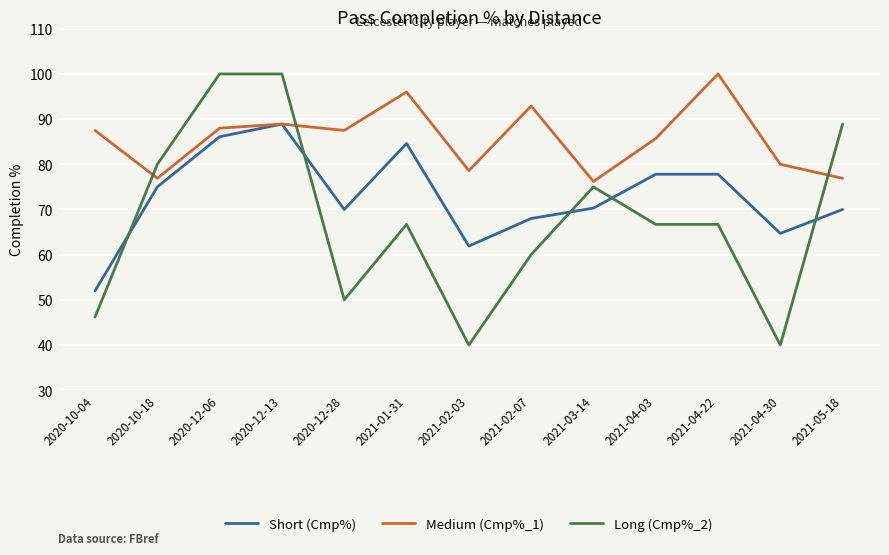

In Short (Cmp%), how many points are lower than both neighbors (excluding endpoints)?

3